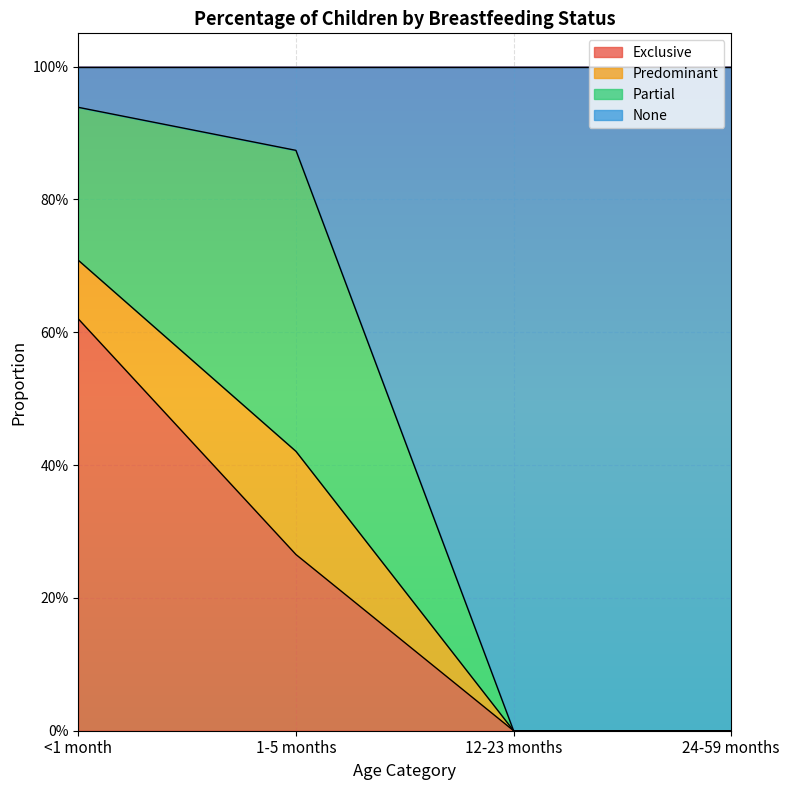

What is the sum of the Exclusive values at <1 month and 12-23 months?

0.6